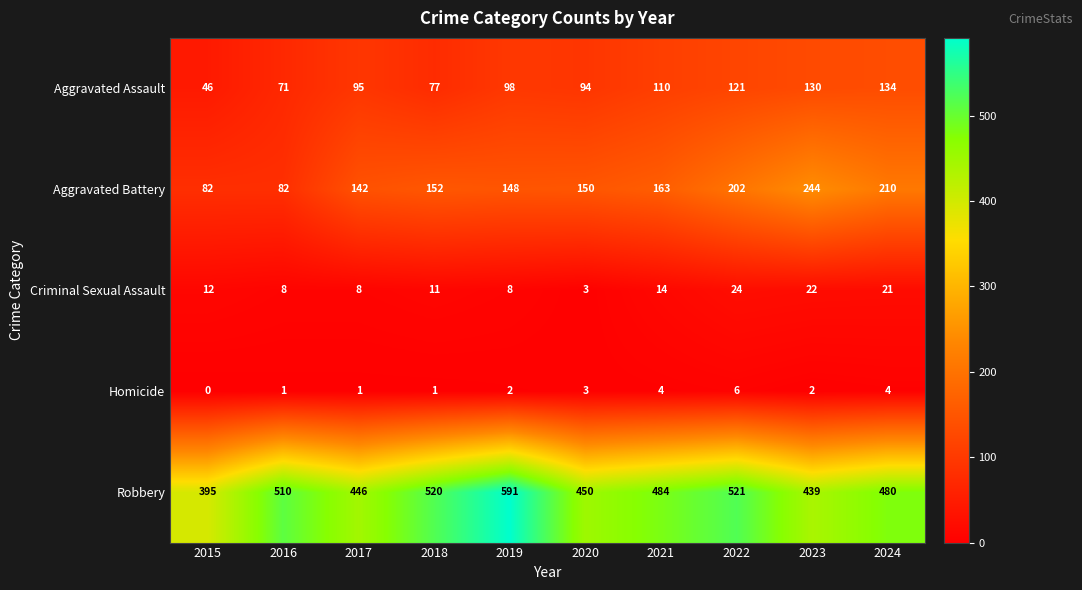

What is the lowest value of the Robbery series?

395